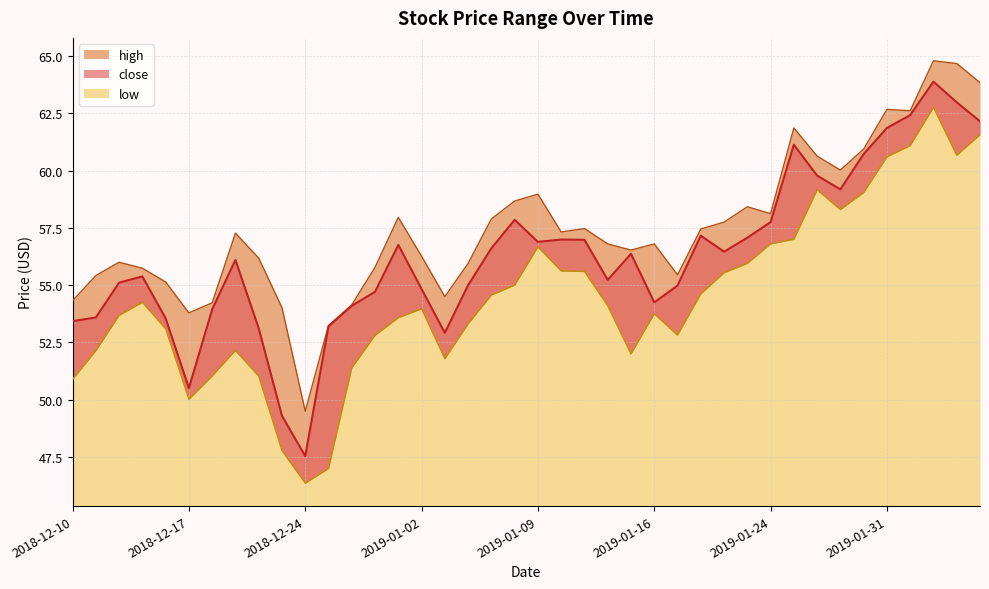

True or false: close and high cross at least once.

False